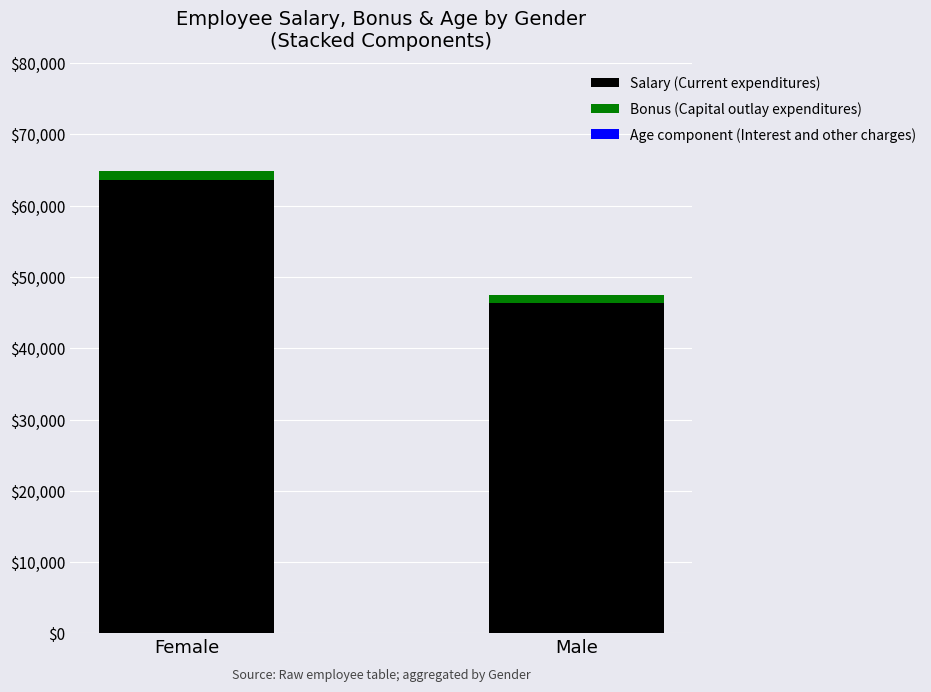

Read the Salary (Current expenditures) value at Female.

63543